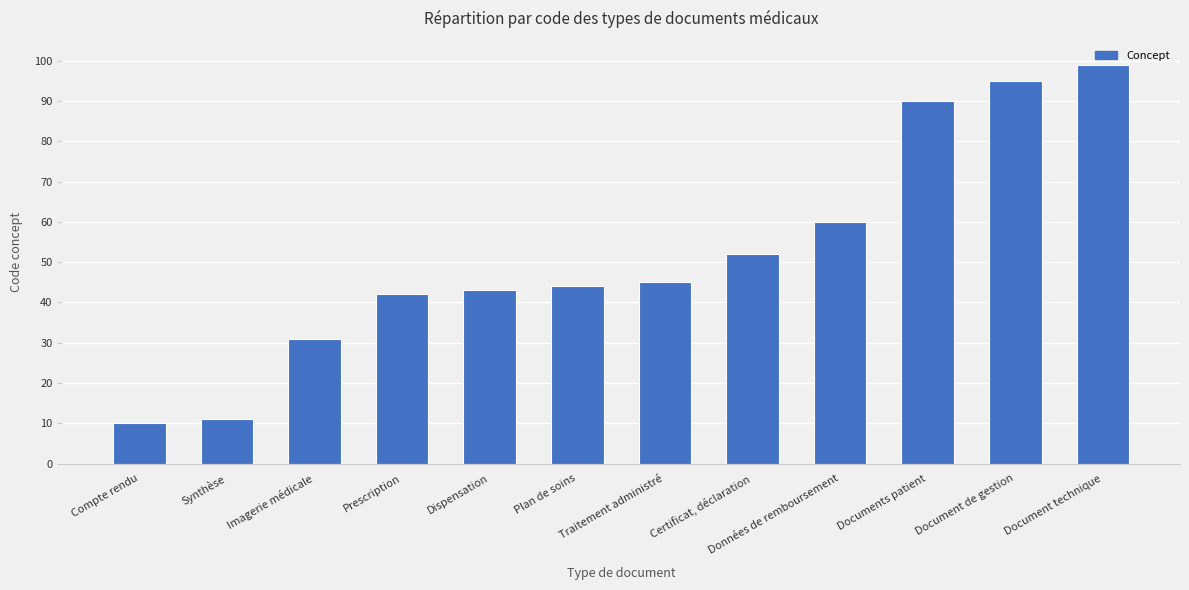

List the labels in order of value, largest first.

Document technique, Document de gestion, Documents patient, Données de remboursement, Certificat, déclaration, Traitement administré, Plan de soins, Dispensation, Prescription, Imagerie médicale, Synthèse, Compte rendu